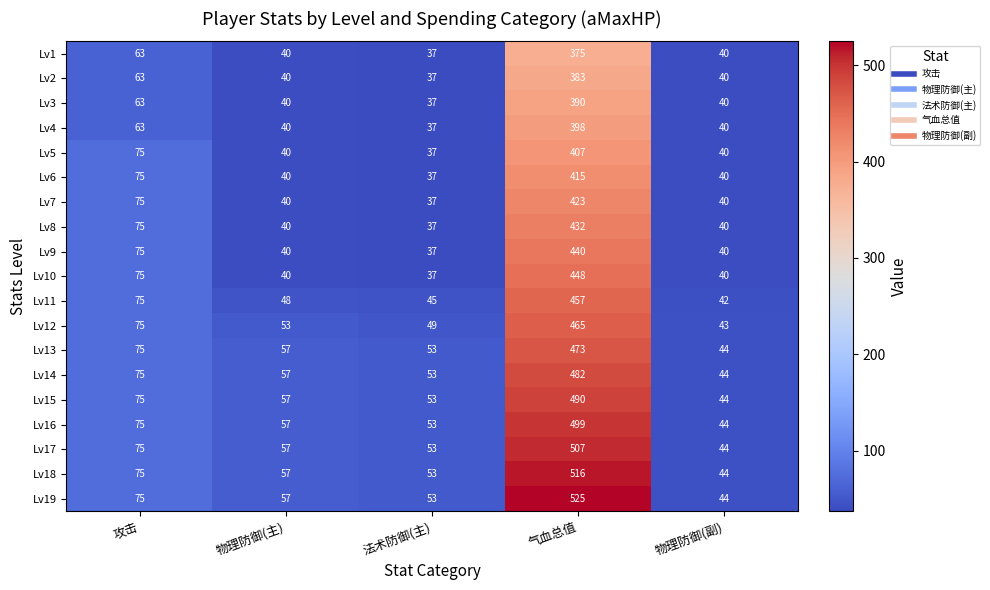

At 气血总值, list the series in order from largest to smallest.

Lv19, Lv18, Lv17, Lv16, Lv15, Lv14, Lv13, Lv12, Lv11, Lv10, Lv9, Lv8, Lv7, Lv6, Lv5, Lv4, Lv3, Lv2, Lv1